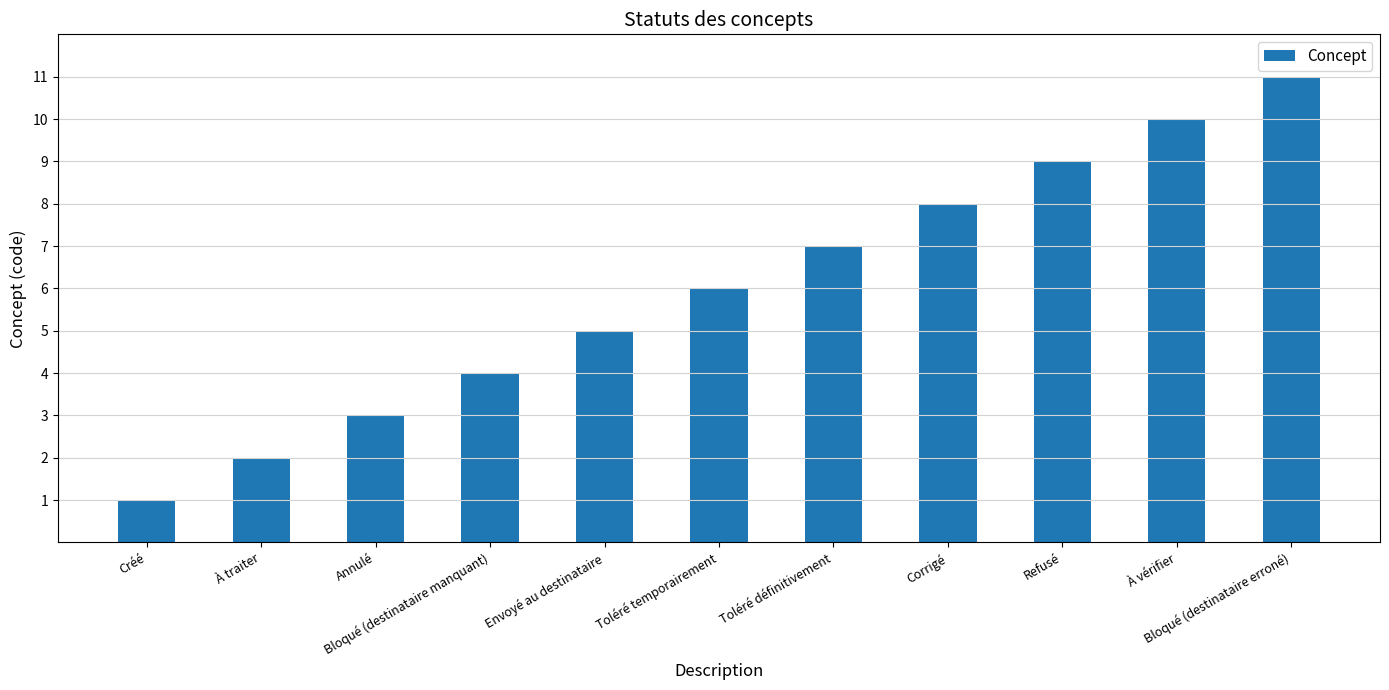

Are the bars horizontal?

No